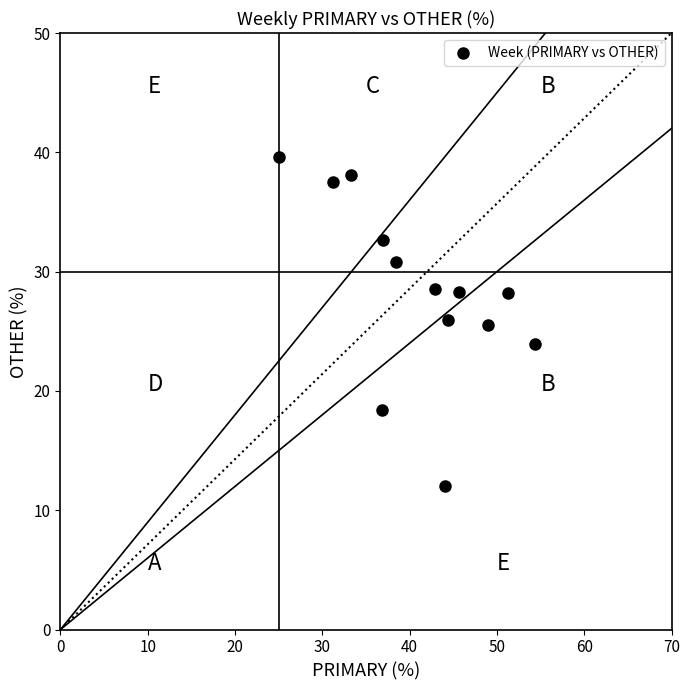

What is the range of X values (max minus min)?

29.3